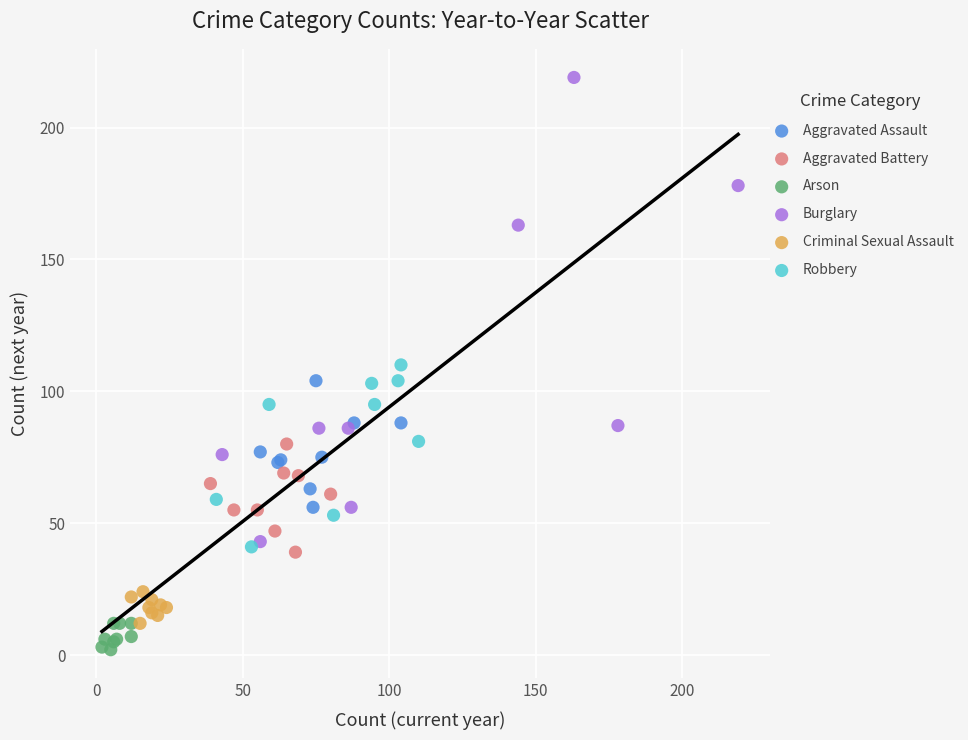

Which series reaches the minimum Y coordinate?

Arson